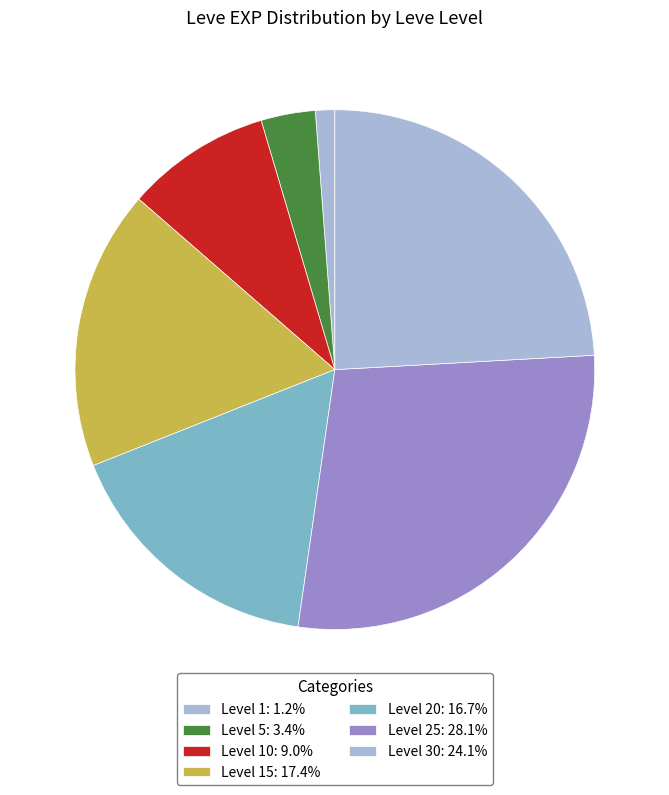

How many segments does this pie chart have?

7